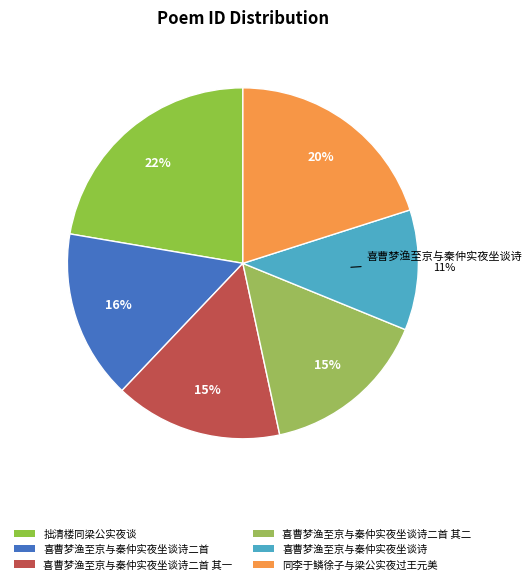

How many slices are in this pie chart?

6